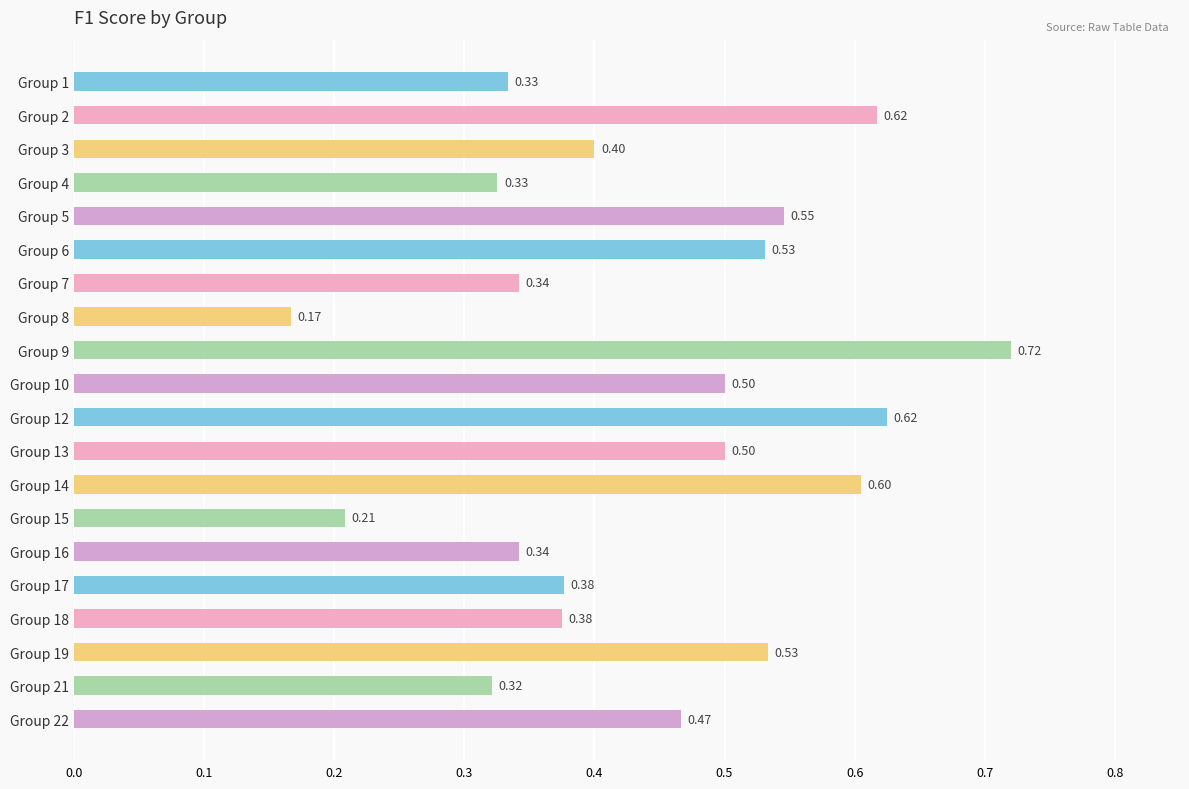

At which category does the chart reach its peak across all series?

Group 9